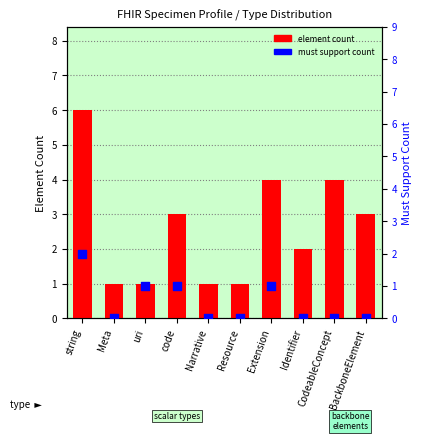

Which series has the largest total across all categories?

element count